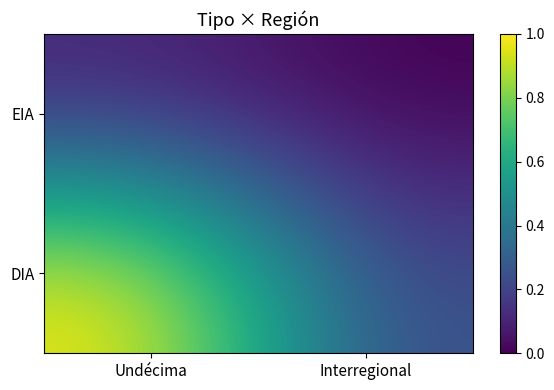

How many data points does each series have?

2